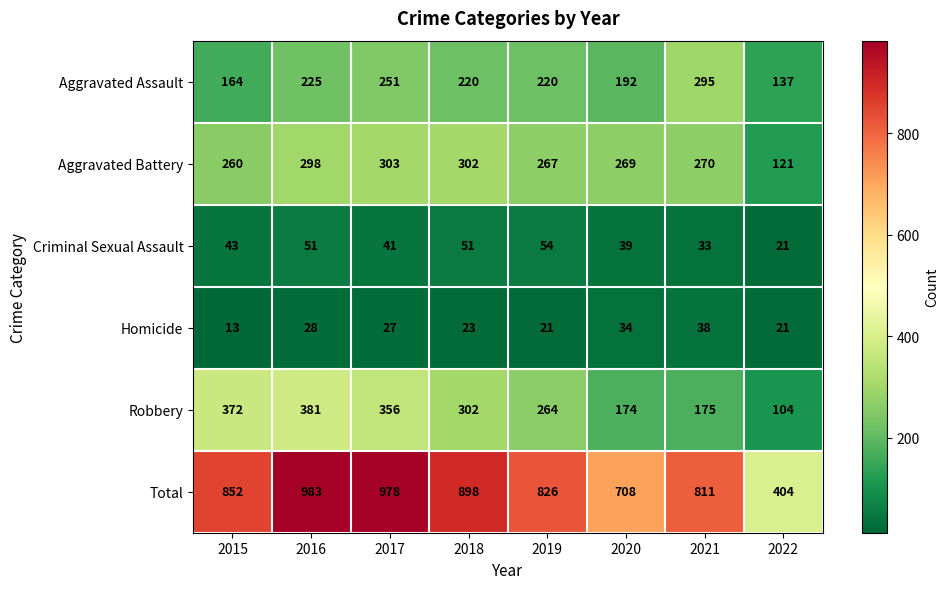

At how many categories does at least one series exceed 356?

8